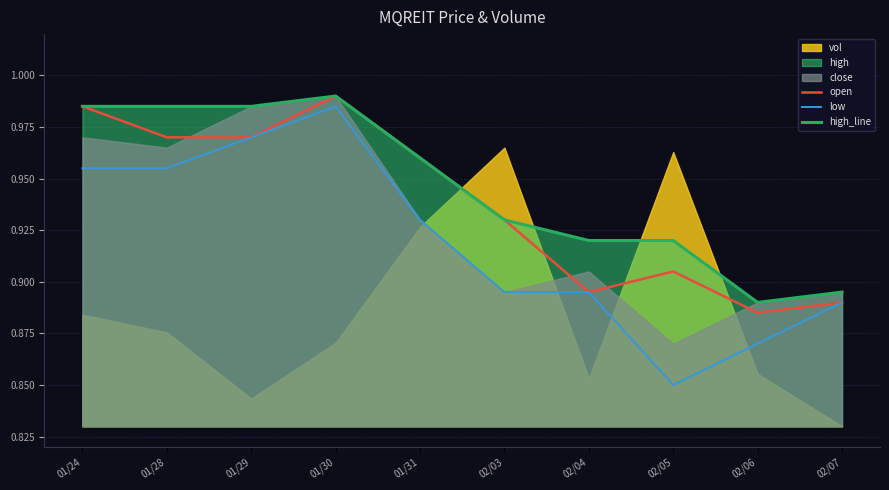

The open series shows 1.2 at 02/05. True or false?

False